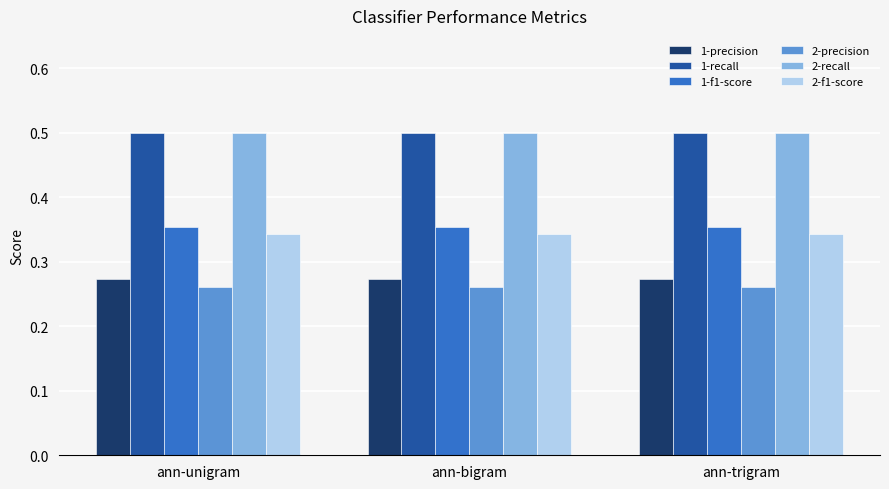

What is the greatest value displayed?

0.5